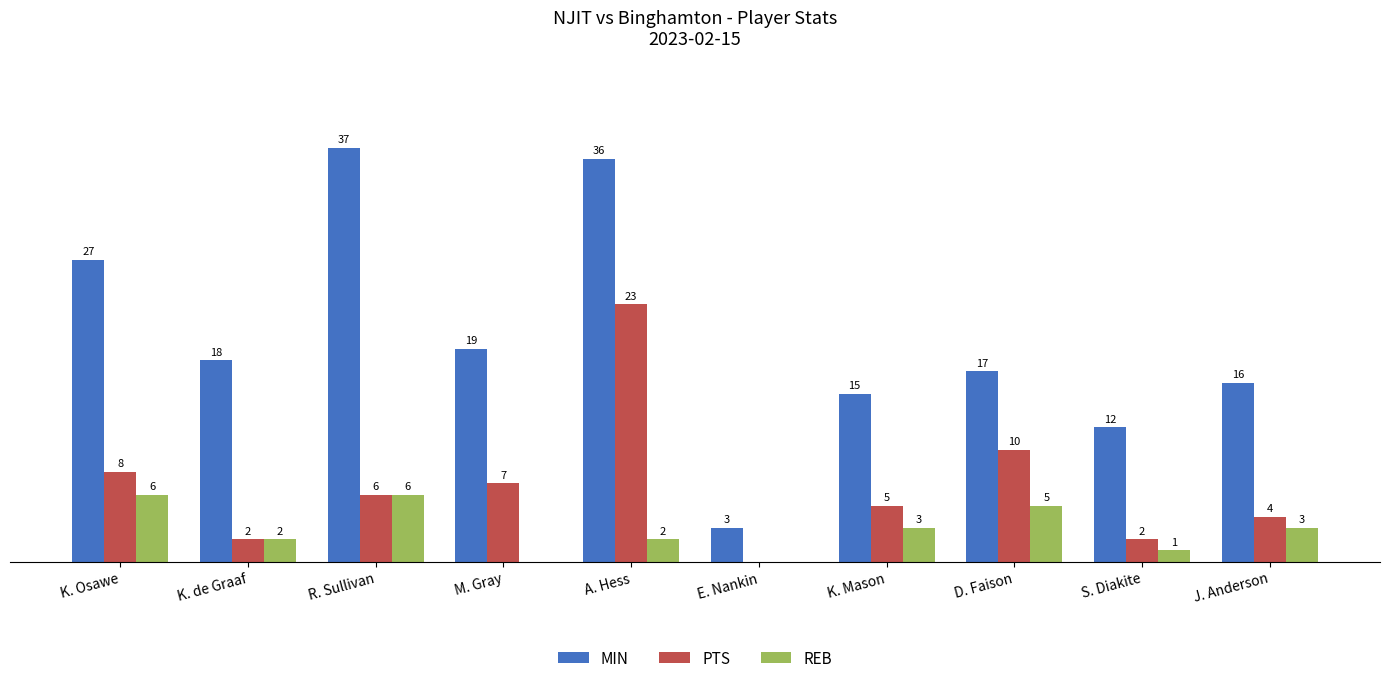

Where does the REB series first go above 3?

K. Osawe